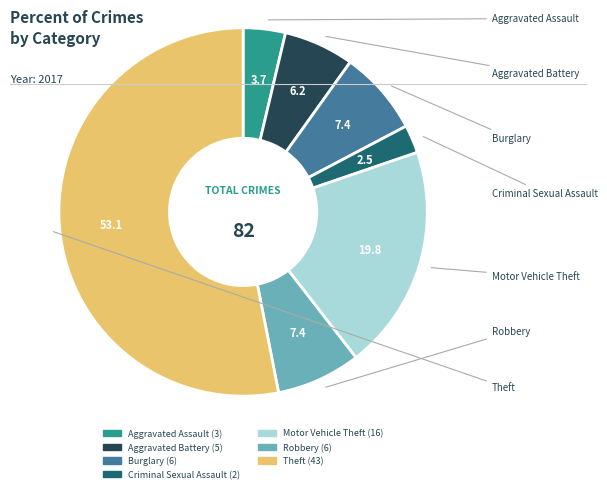

The Burglary slice represents 19% of the pie. True or false?

False